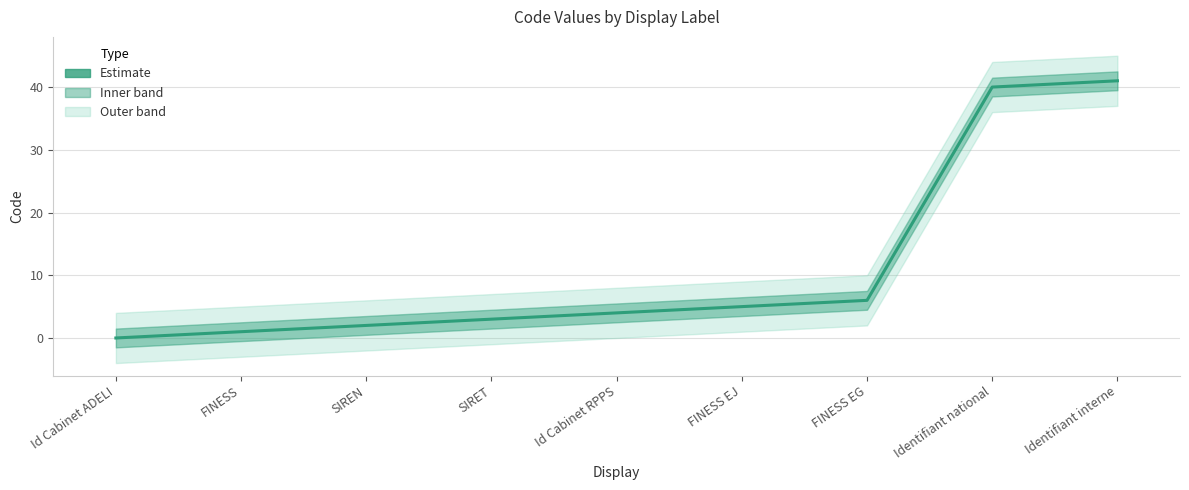

What is the difference between the second highest and second lowest values?

39